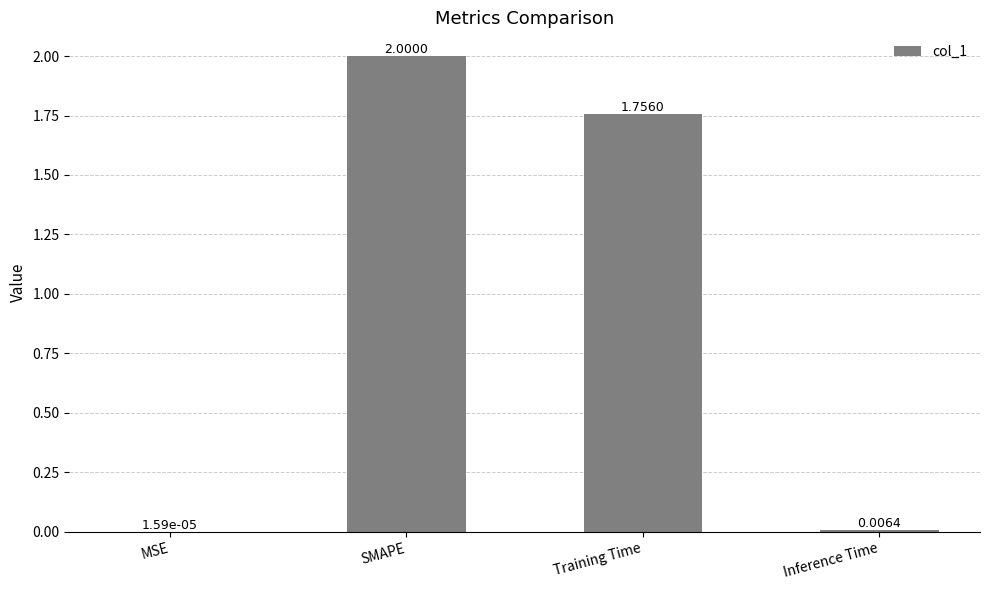

Where is the data nearest to the value 1?

Training Time